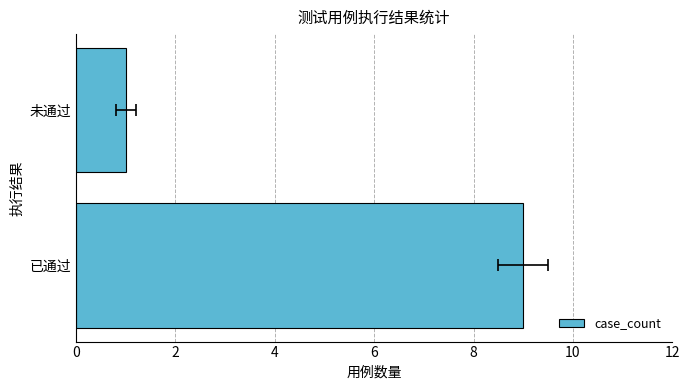

How many bars are there in total?

2